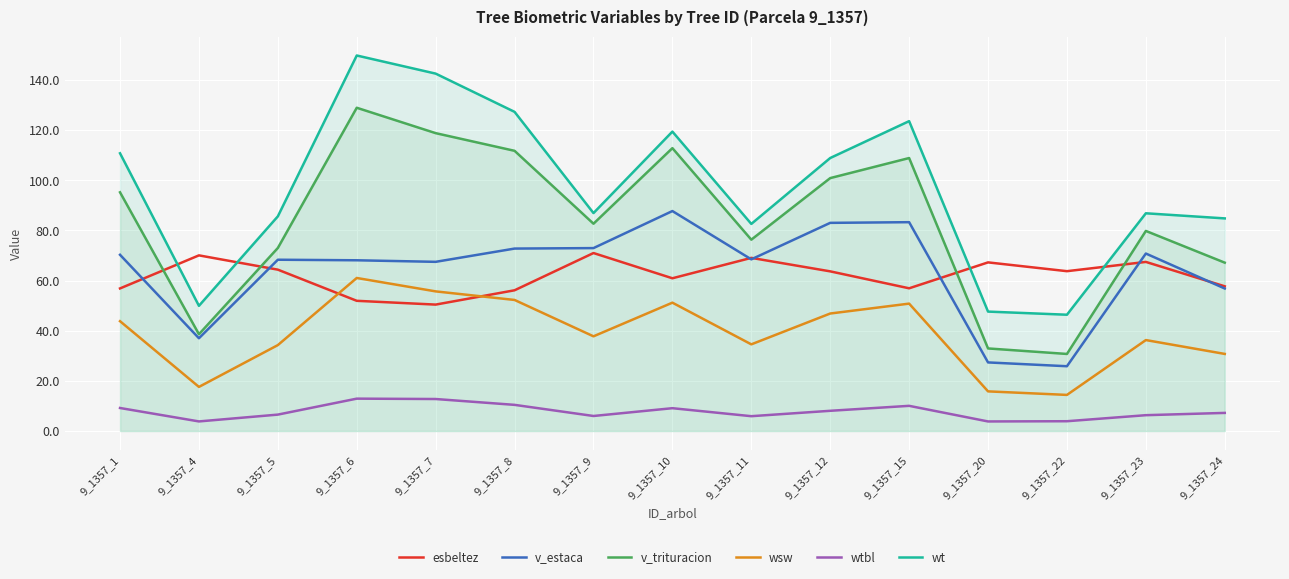

What is the total value across all series at 9_1357_15?

433.6